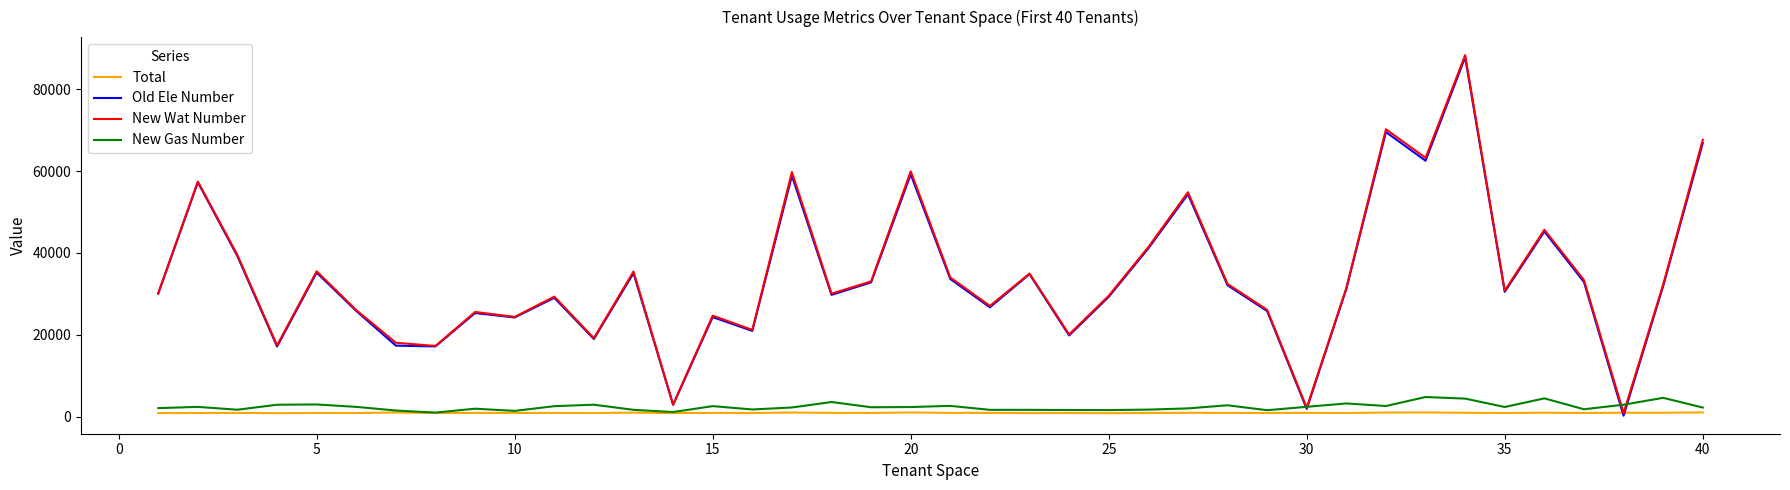

How many lines are shown in the chart?

4